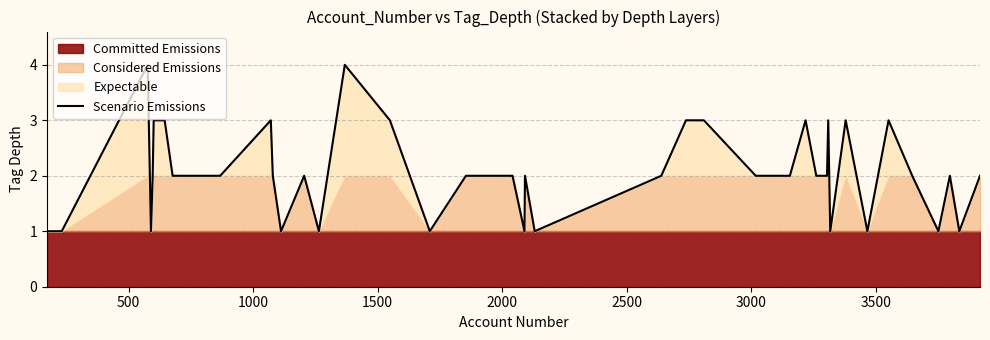

What is the maximum value for Scenario Emissions?

4